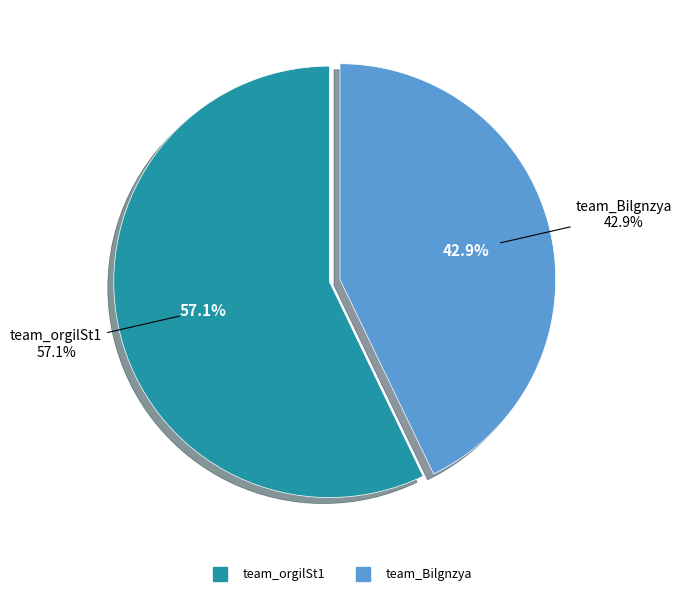

What percentage is the team_orgilSt1 slice, to the nearest percent?

57%